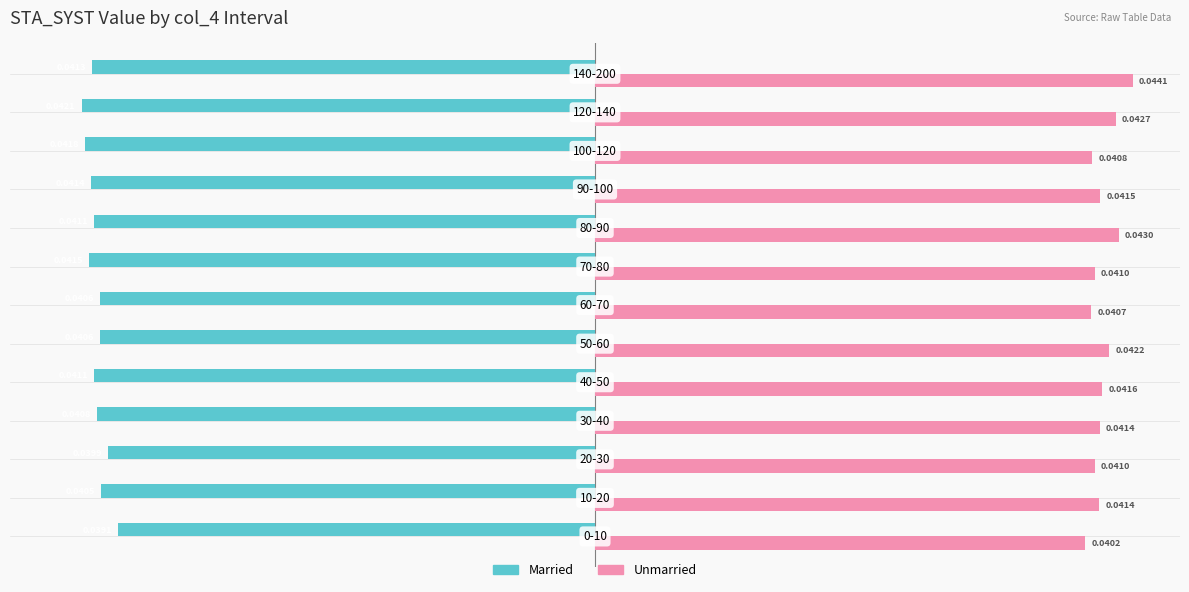

Which series has the widest spread of values?

Unmarried